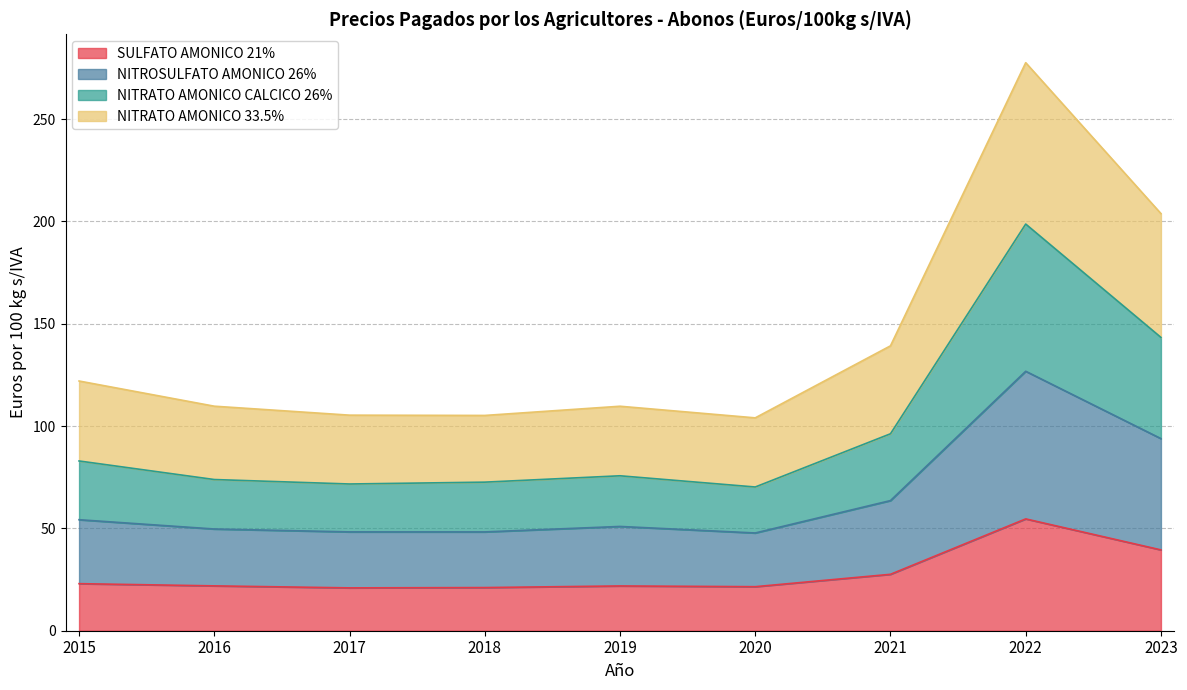

Count the number of data series in this chart.

4